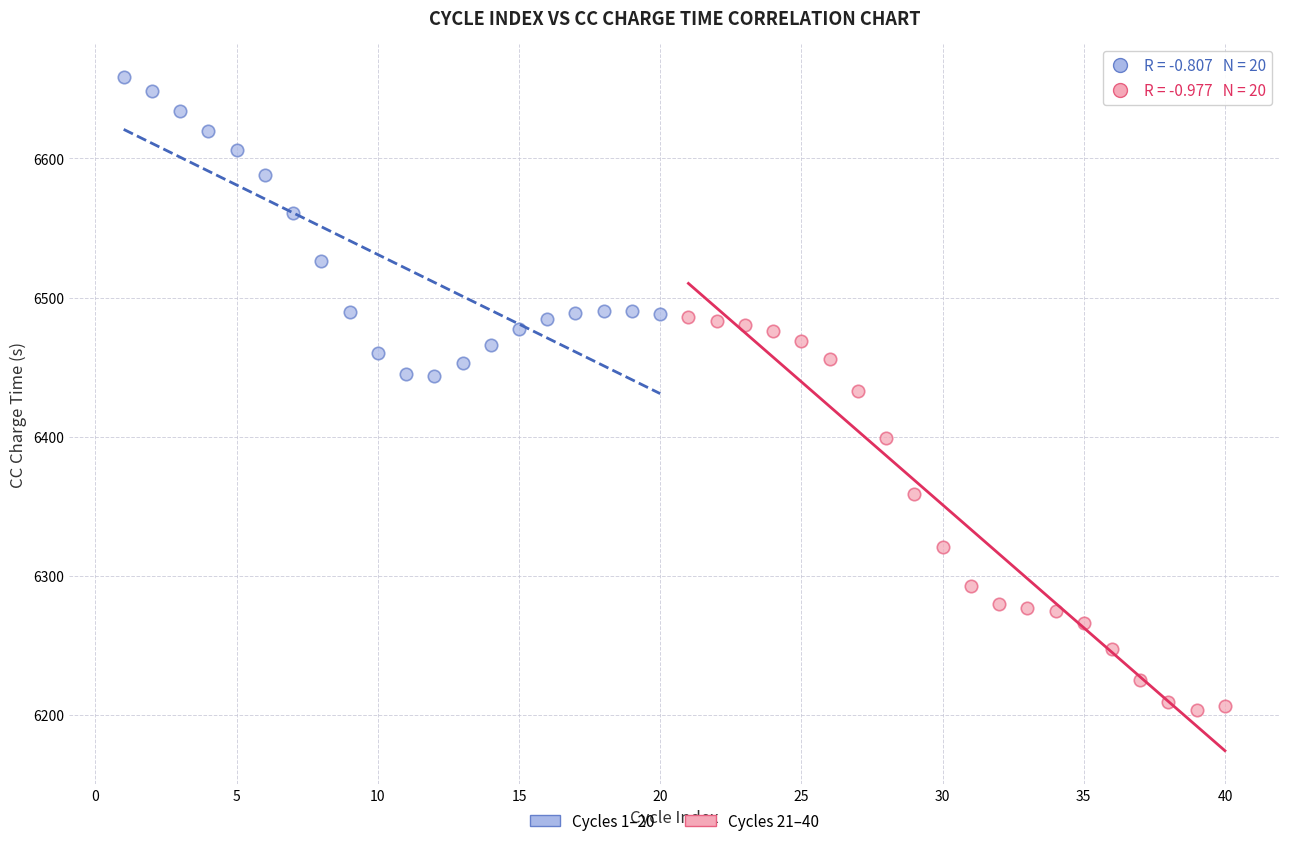

Which series contains the highest Y value?

Cycles 1–20